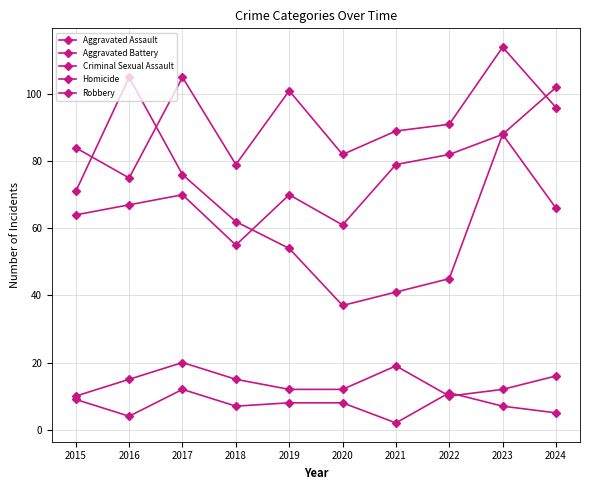

Which series has the largest total across all categories?

Aggravated Battery